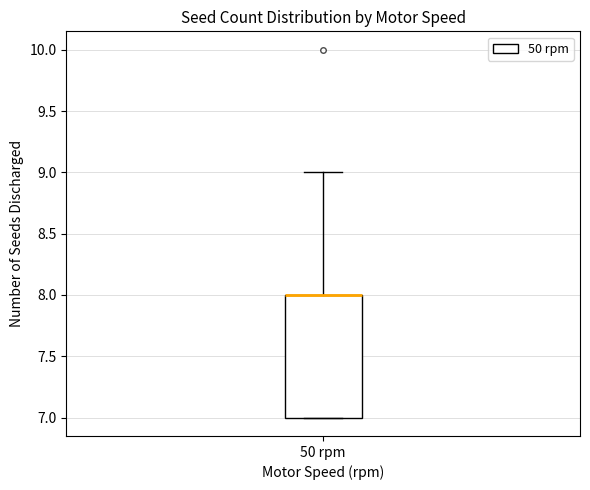

Read this box plot against the y-axis: the position of the median line, the range covered by the box, and the ends of both whiskers. The values are not printed on the chart, so give them approximately, as read against the axis.

median 8 (drawn on the box's upper edge), box 7 to 8, whiskers 7 to 9